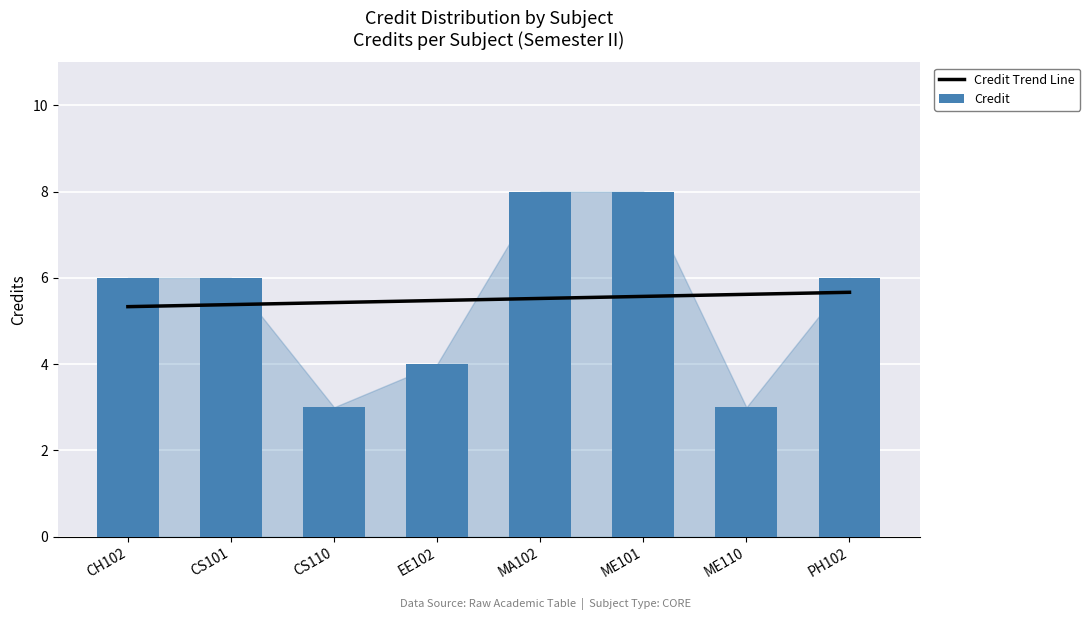

What is the label of the 4th bar from the left?

EE102